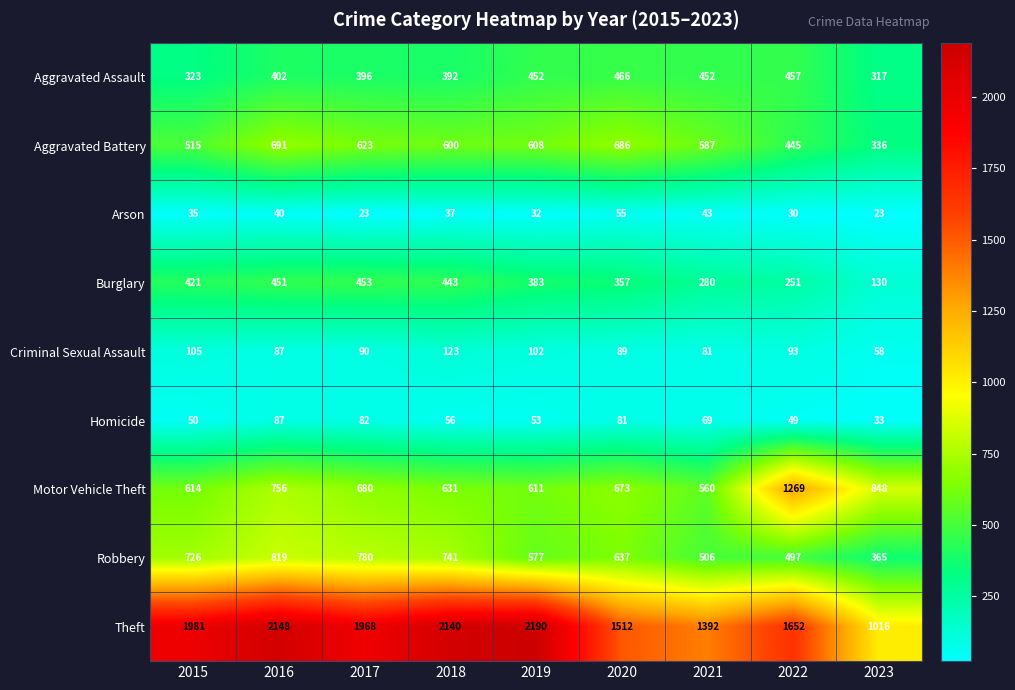

Between 2017 and 2022, which series saw the biggest shift?

Motor Vehicle Theft